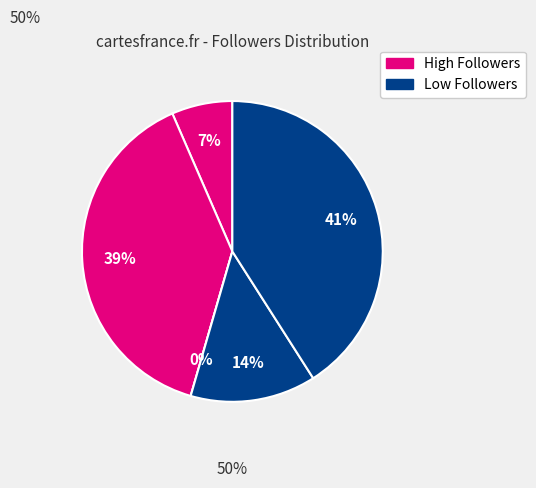

Is Milwaukee9871 the majority of the pie?

No